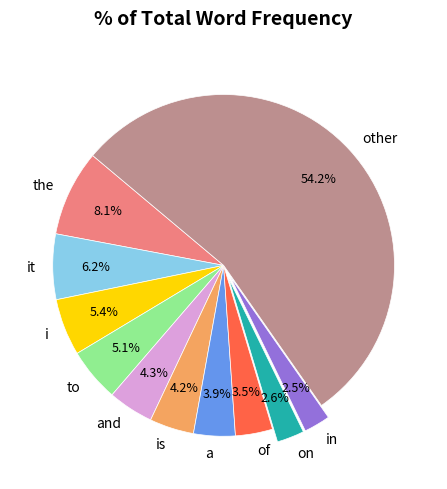

Which category has the biggest portion of the pie?

other